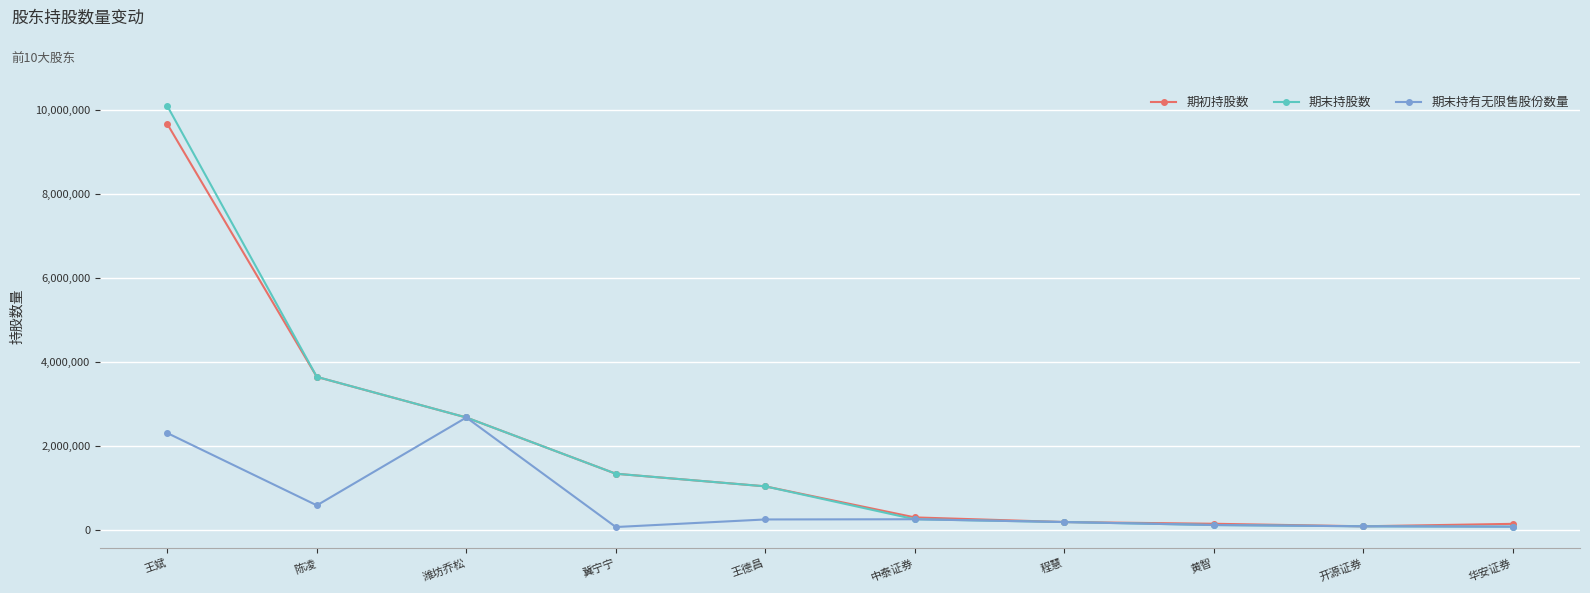

At which category is the sum across all series the highest?

王斌